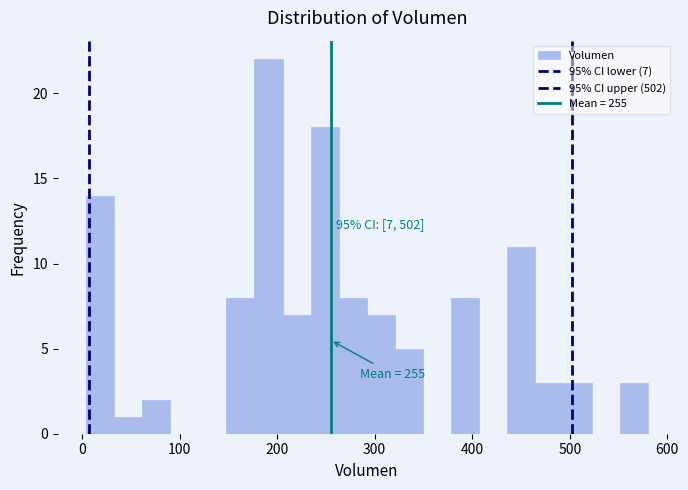

Around what value on the x-axis is the tallest bar? Give the approximate position of its centre, as read against the axis.

190